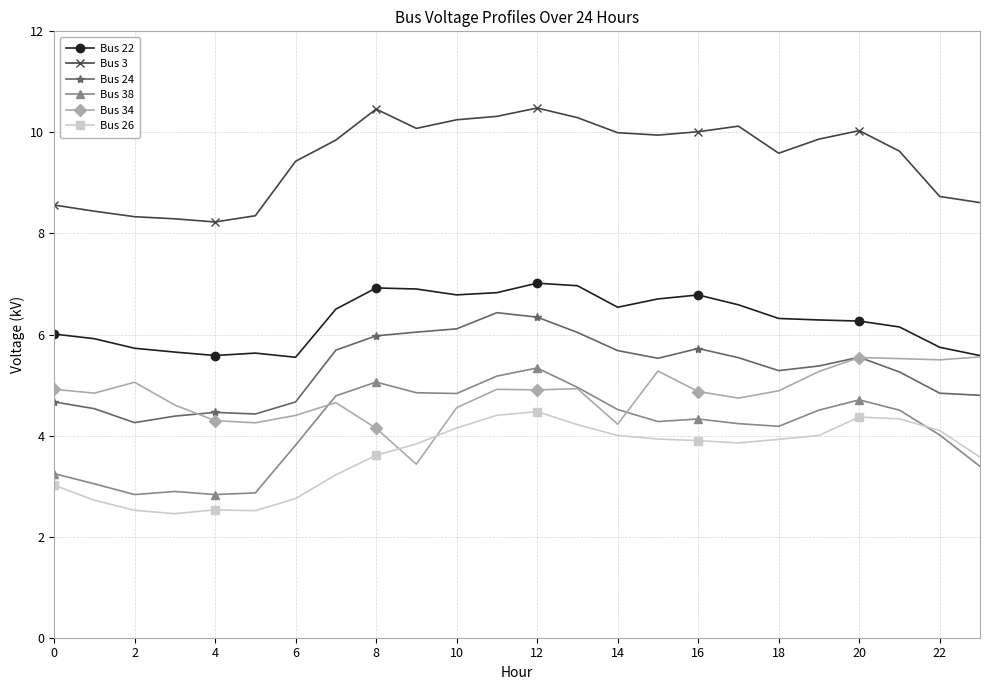

How many data points in Bus 24 are less than 5?

9